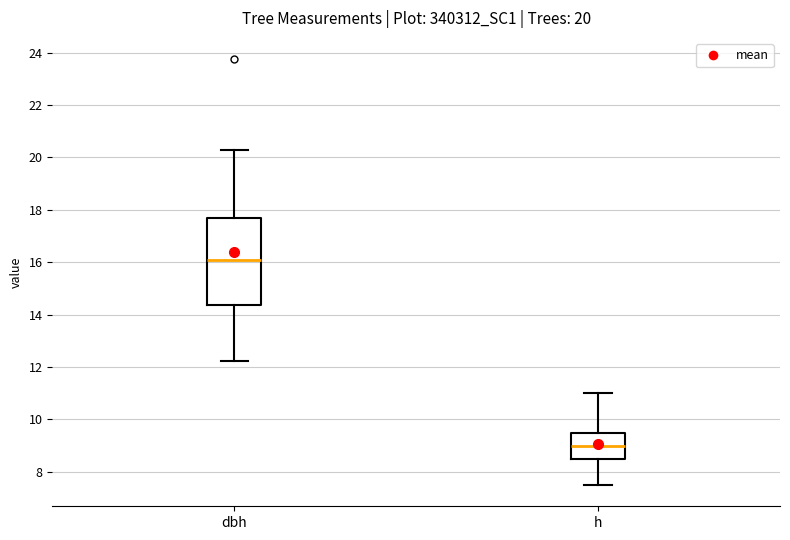

Which box has the lowest median line?

h